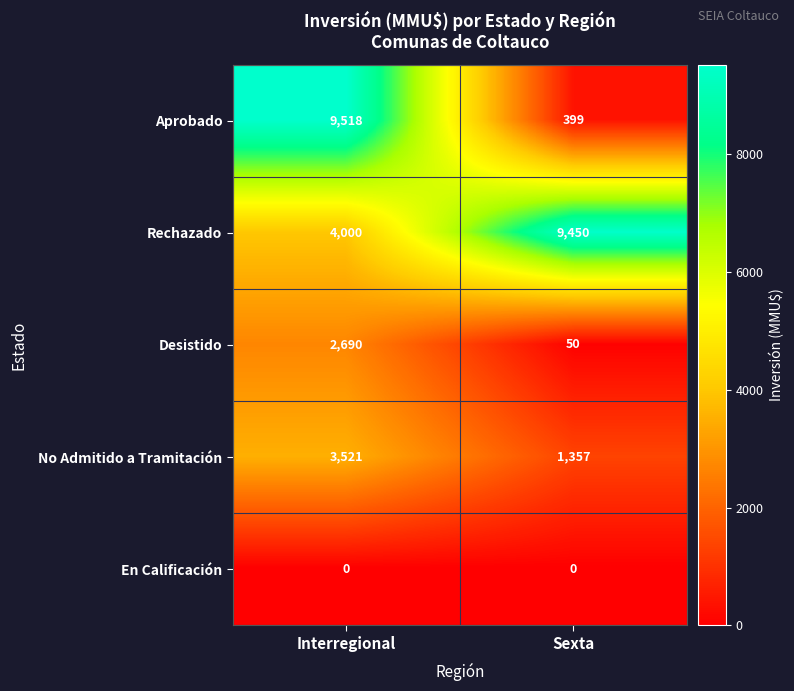

The Aprobado series shows 399 at Sexta. True or false?

True